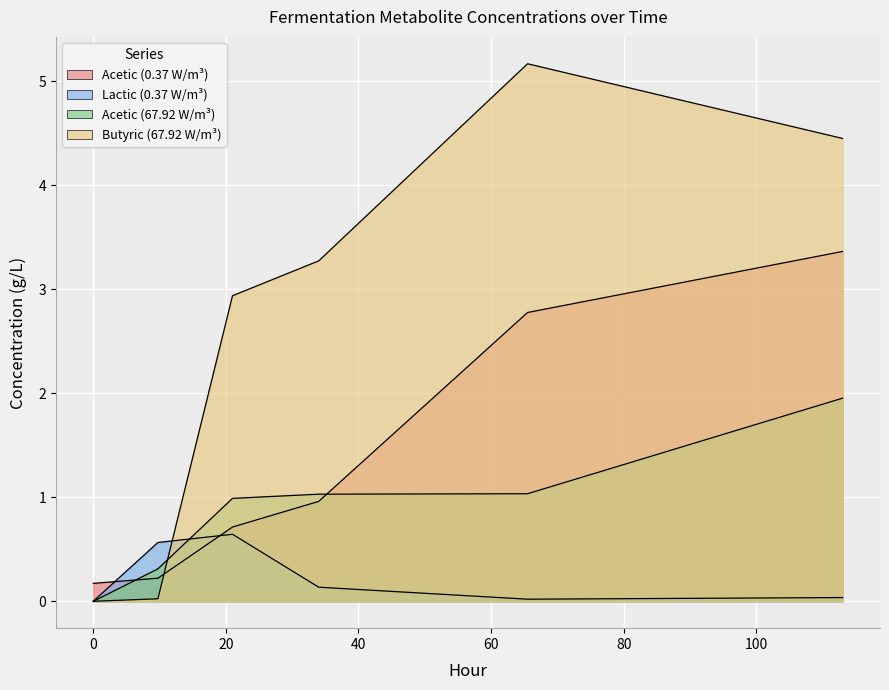

Is it true that Lactic (0.37 W/m³) equals 0.2 at 0?

False